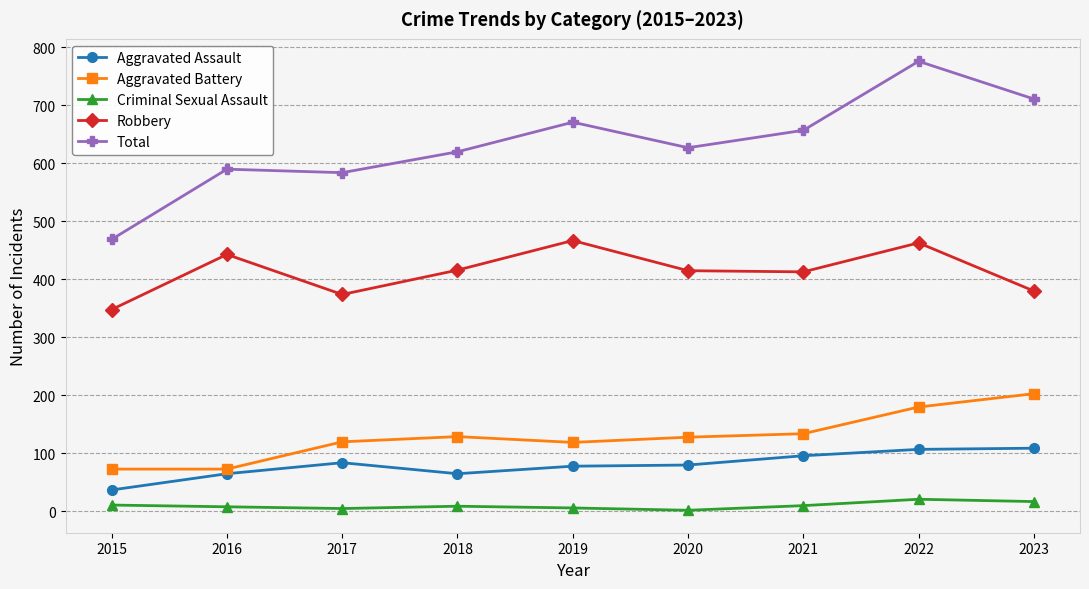

In Criminal Sexual Assault, how many points are lower than both neighbors (excluding endpoints)?

2